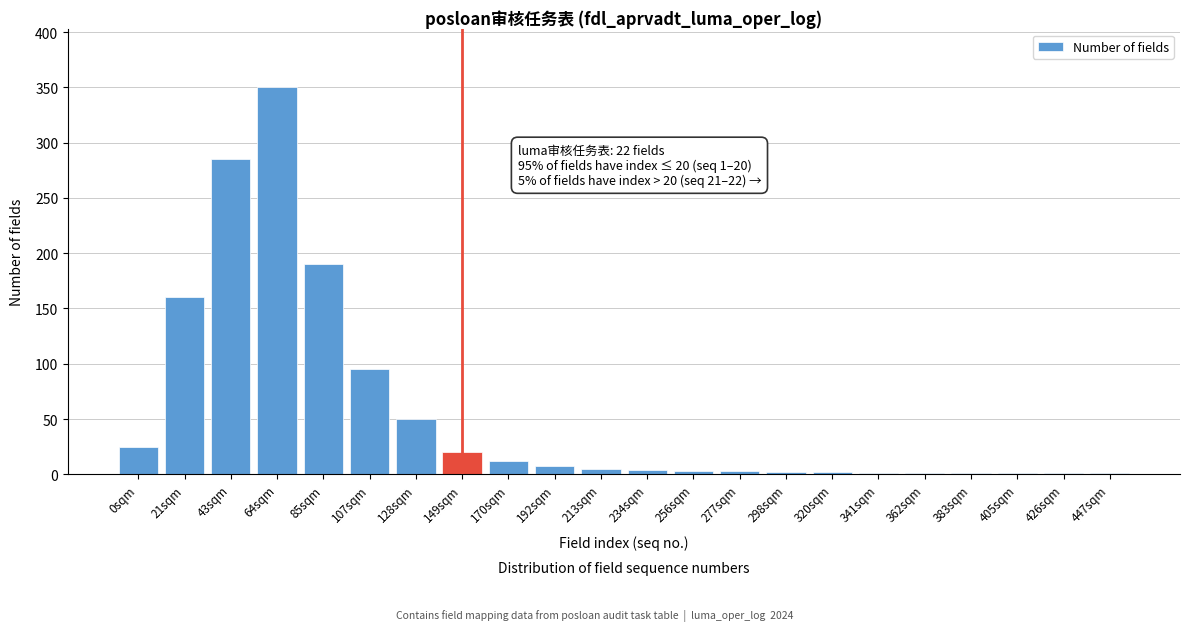

What is the sum of all values?

1220